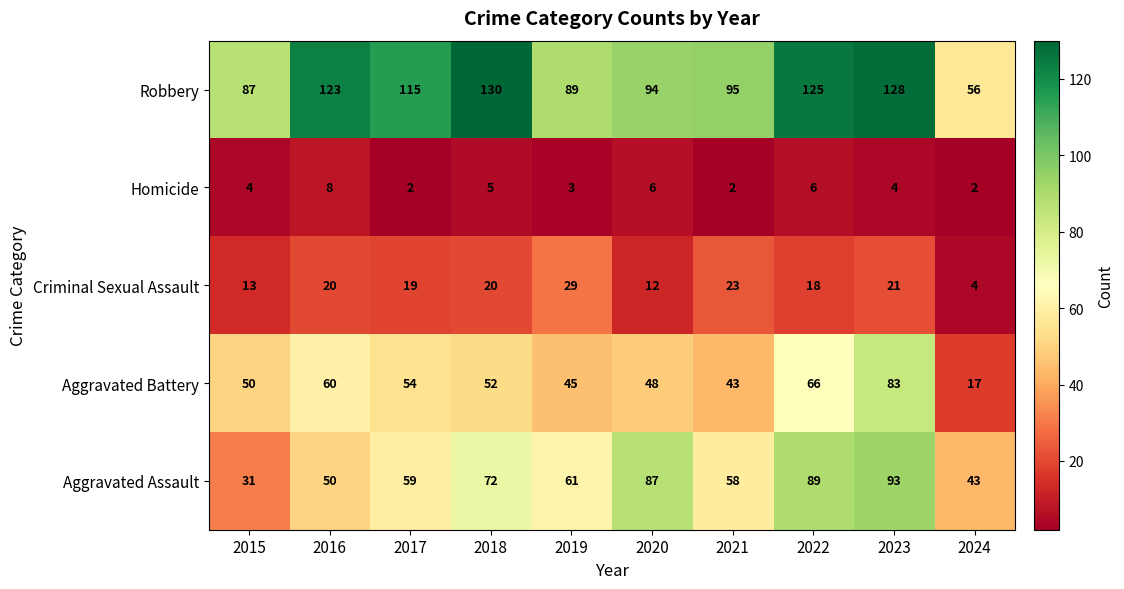

At 2020, list the series in order from smallest to largest.

Homicide, Criminal Sexual Assault, Aggravated Battery, Aggravated Assault, Robbery